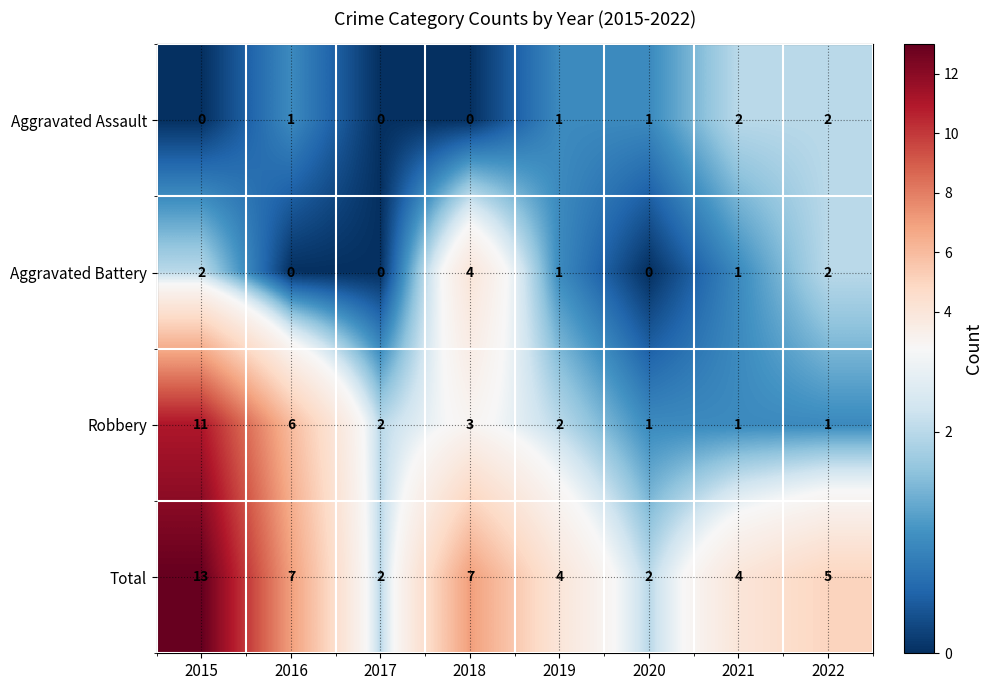

Which series has the largest total across all categories?

Total